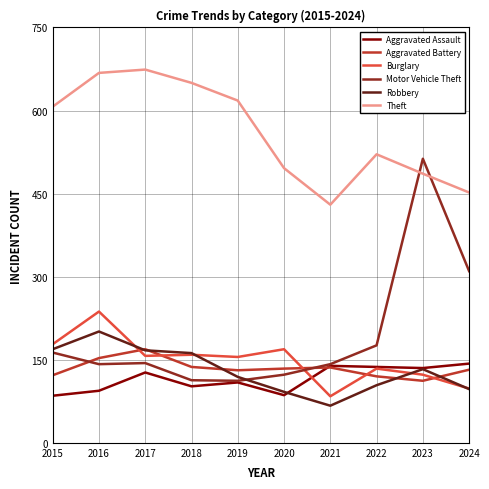

What is the total value across all series at 2020?

1100